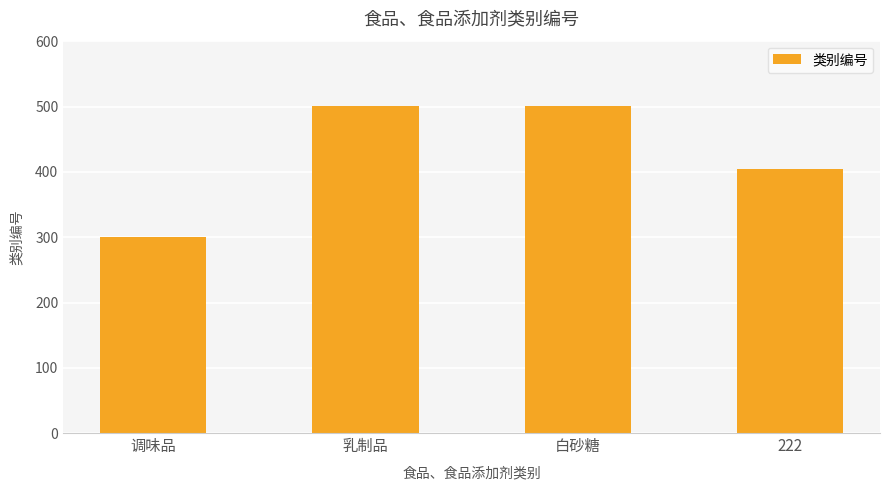

What is the minimum value shown in the chart?

301